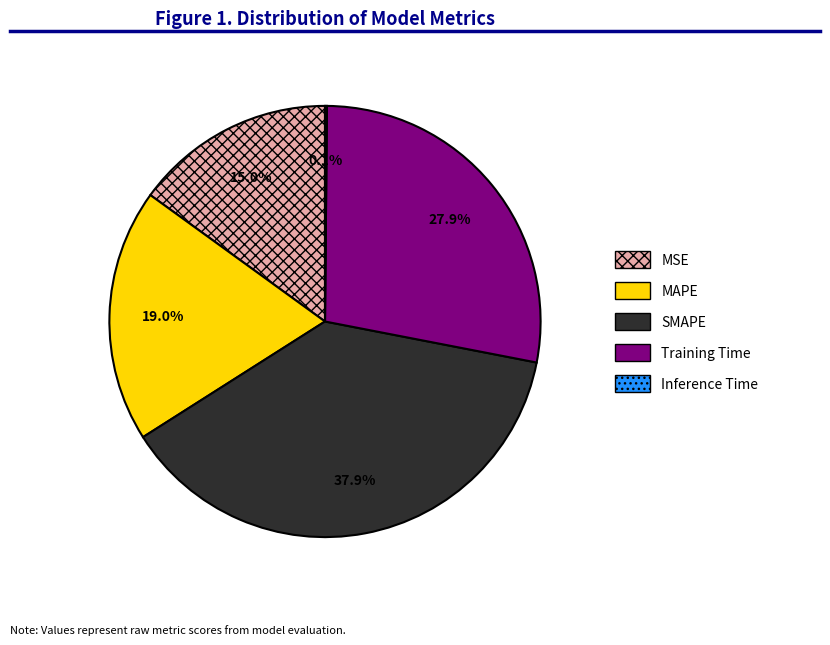

True or false: MSE accounts for 15% of the total.

True